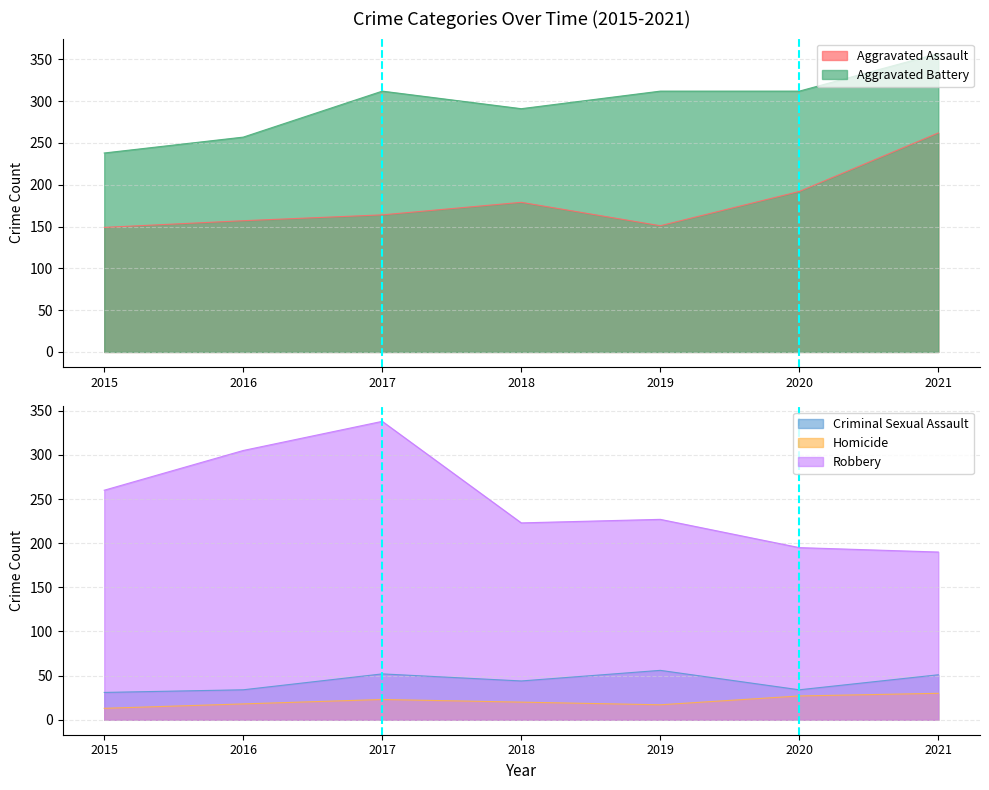

The value of Criminal Sexual Assault at 2017 is 27. True or false?

False